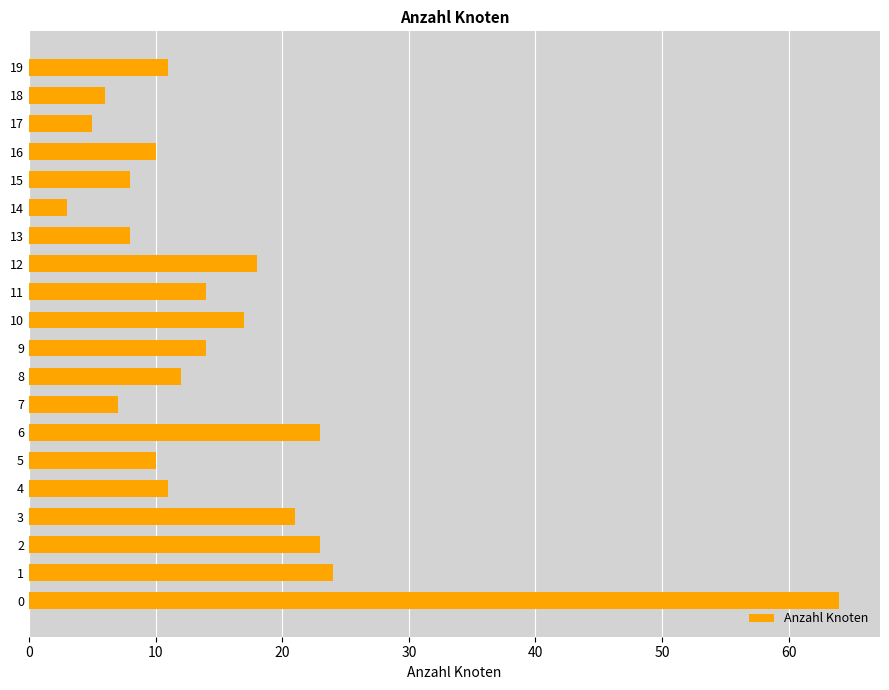

What is the greatest value displayed?

64